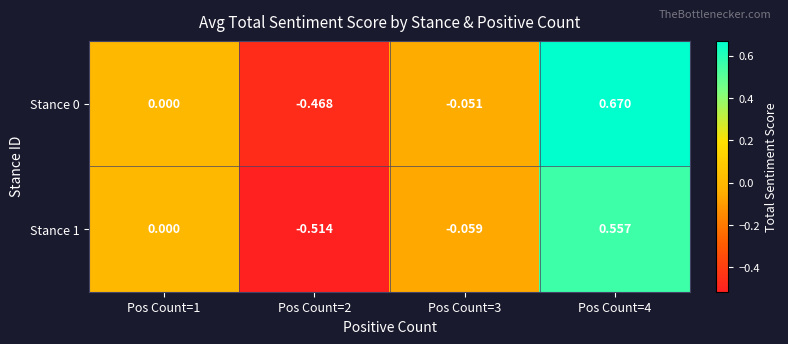

Is the value of Stance 0 at Pos Count=3 greater than the value of Stance 1 at Pos Count=3?

Yes